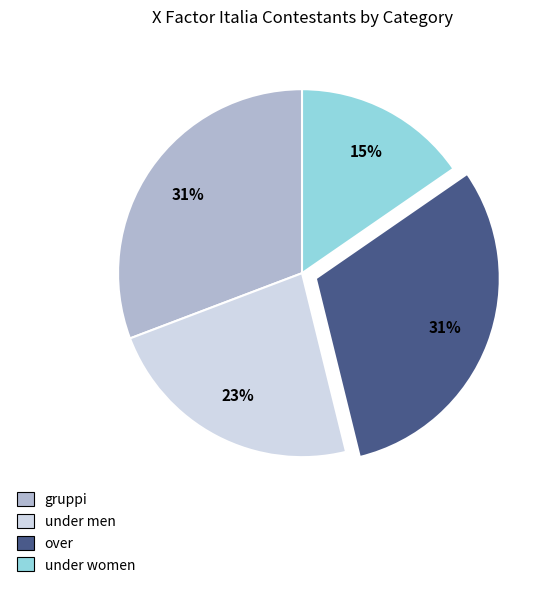

Is it true that under women is 15% of the pie?

True